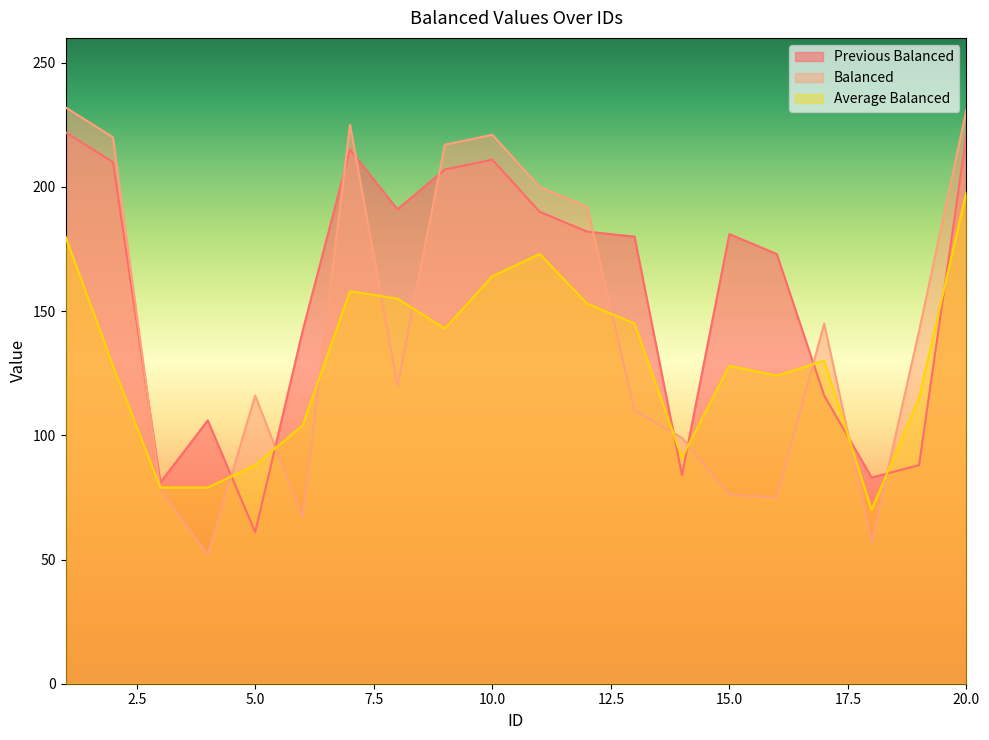

The value of Average Balanced at 13 is 145. True or false?

True